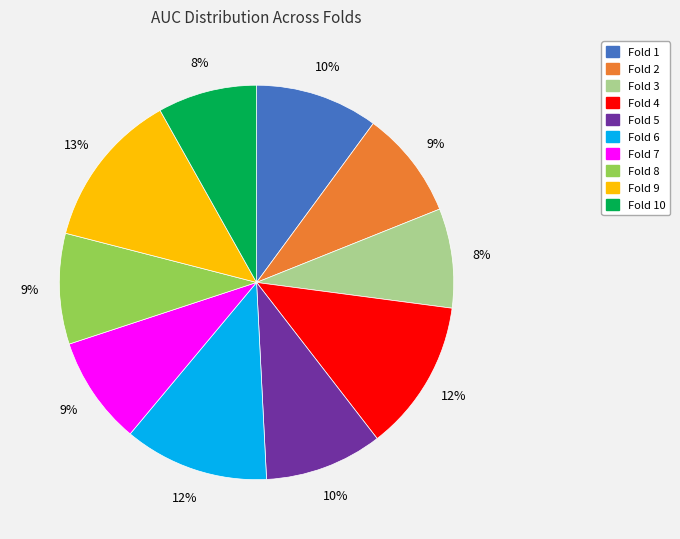

Count the number of slices in the pie.

10